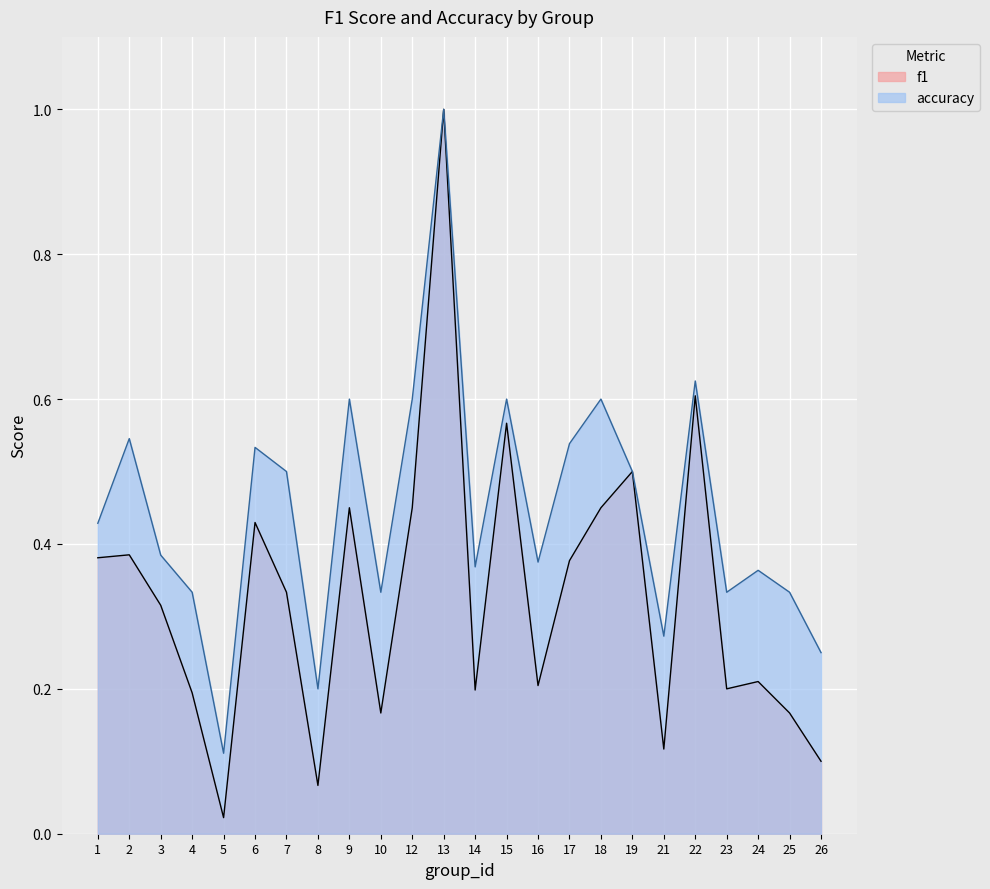

What is the difference between the f1 values at 7 and 8?

0.3